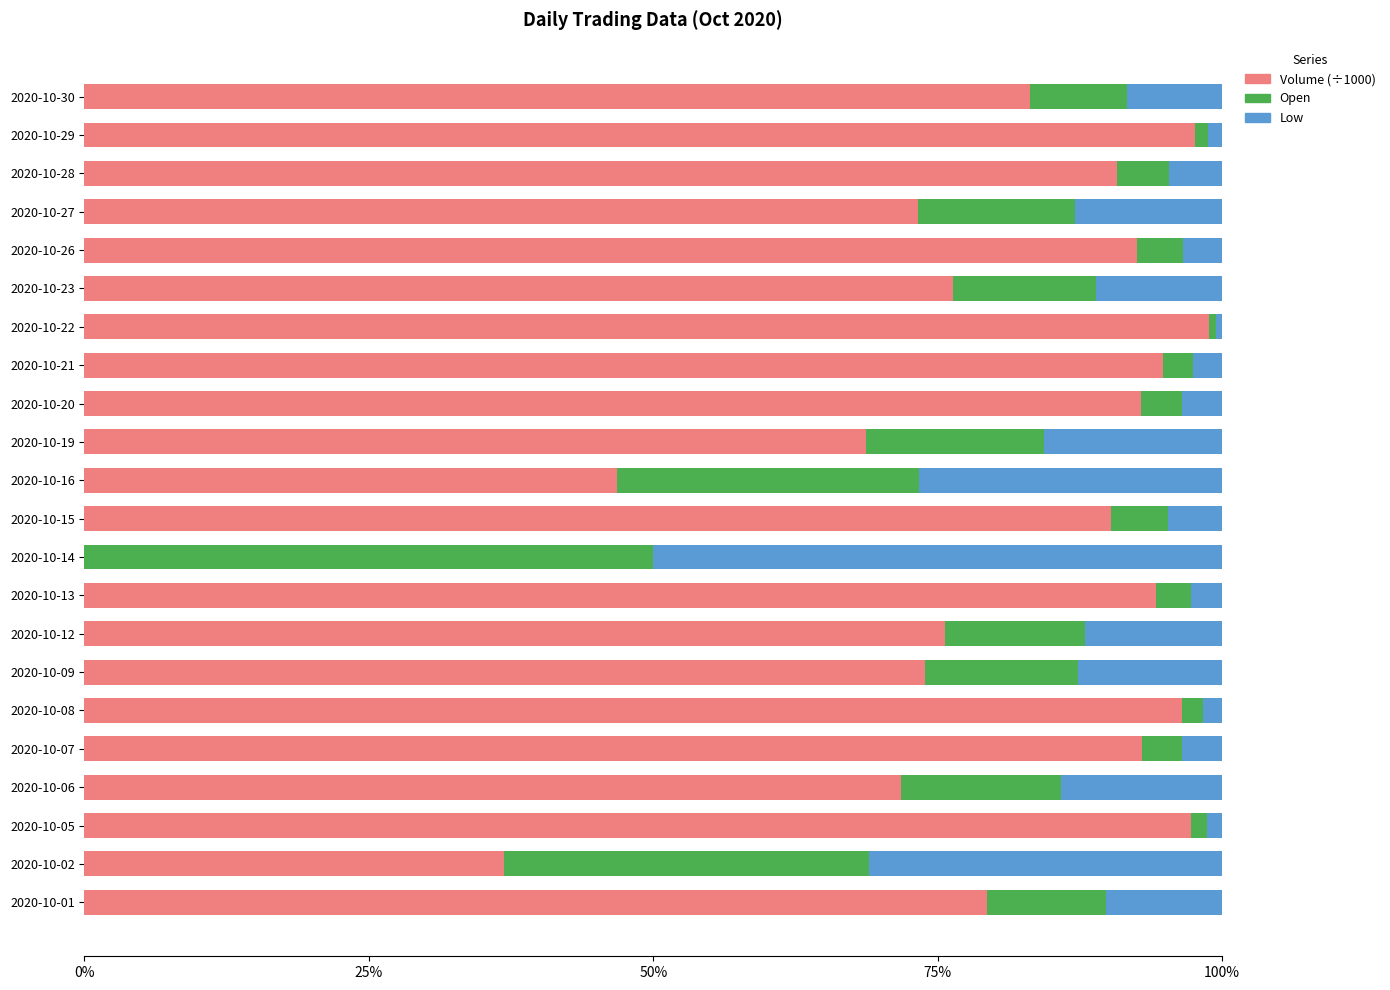

What is the sum of all Volume (÷1000) values?

1724.3